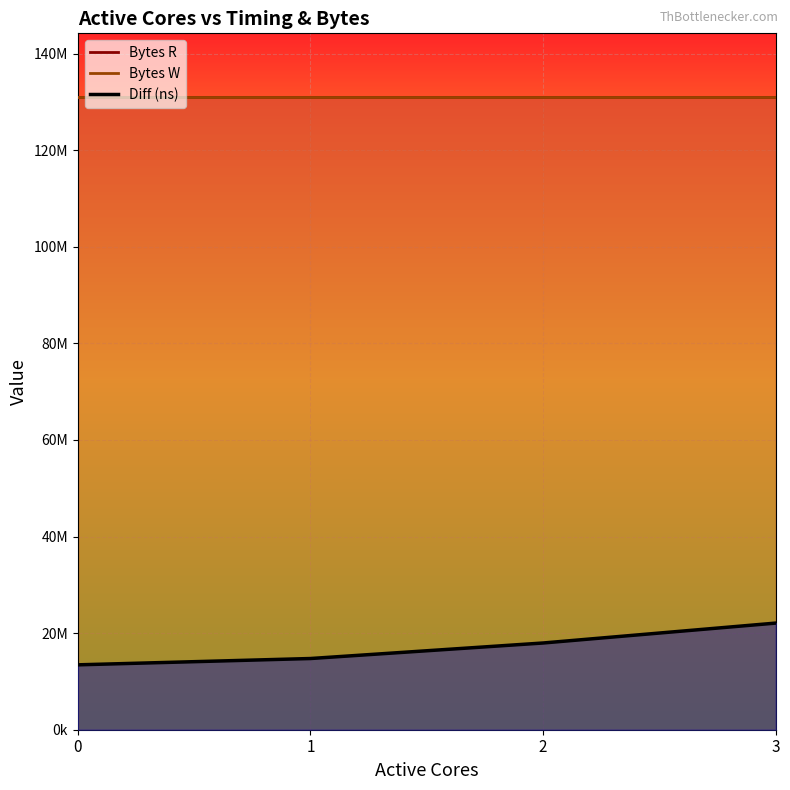

Which series has the largest range (max minus min)?

Diff (ns)